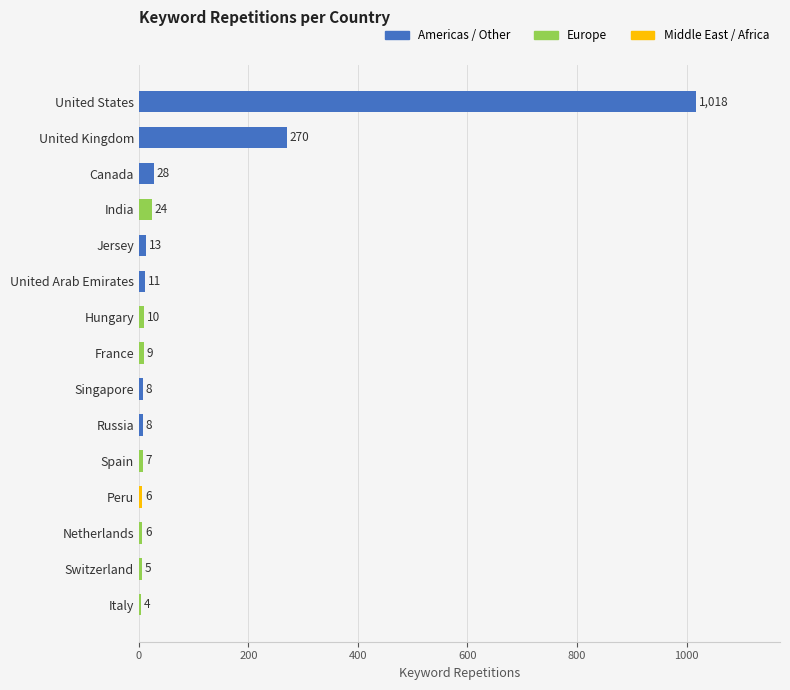

What is the change in value from India to Spain?

-17